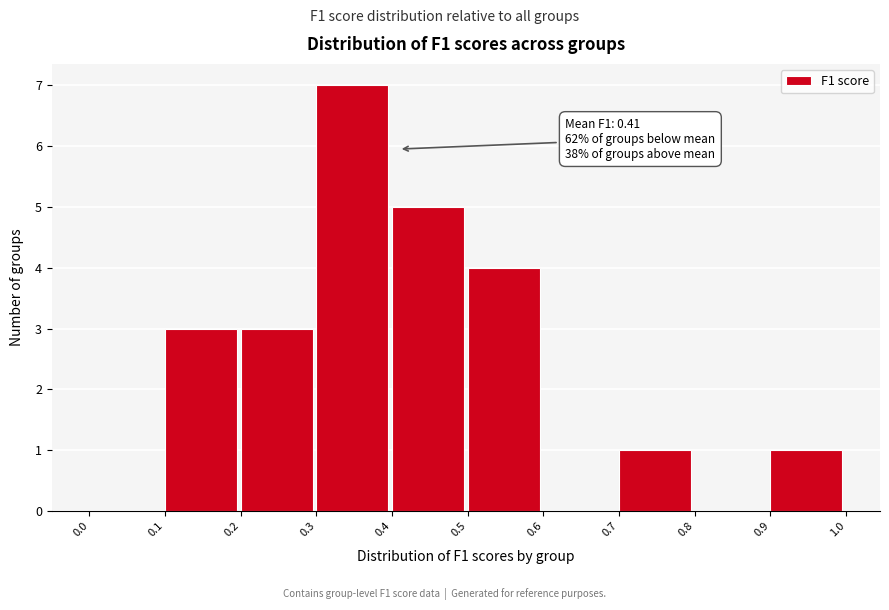

Over which range of the x-axis is the bar tallest?

0.3 to 0.4